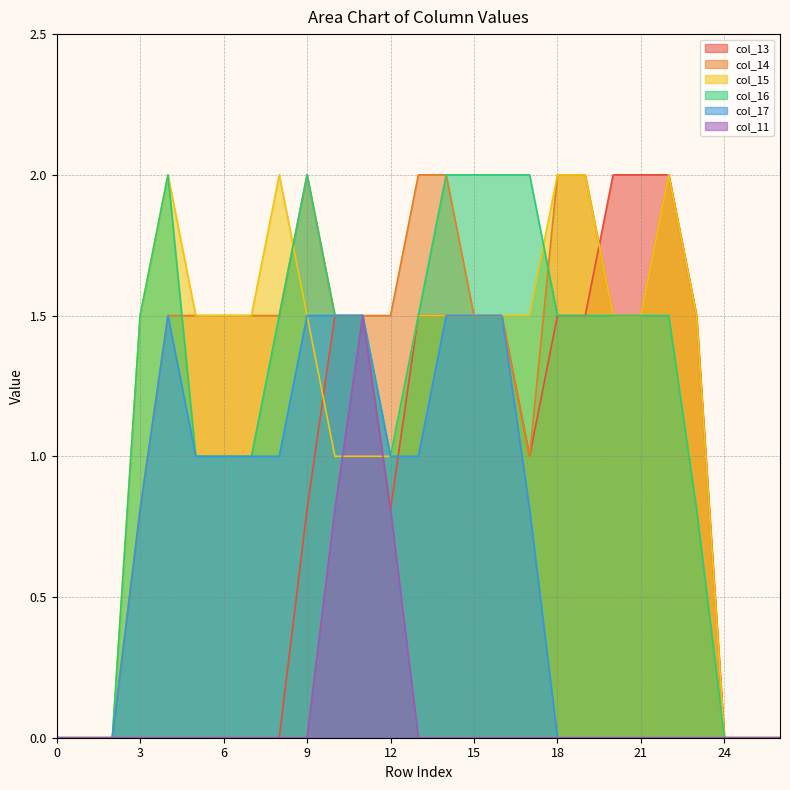

How many data points in col_13 are above 0?

15